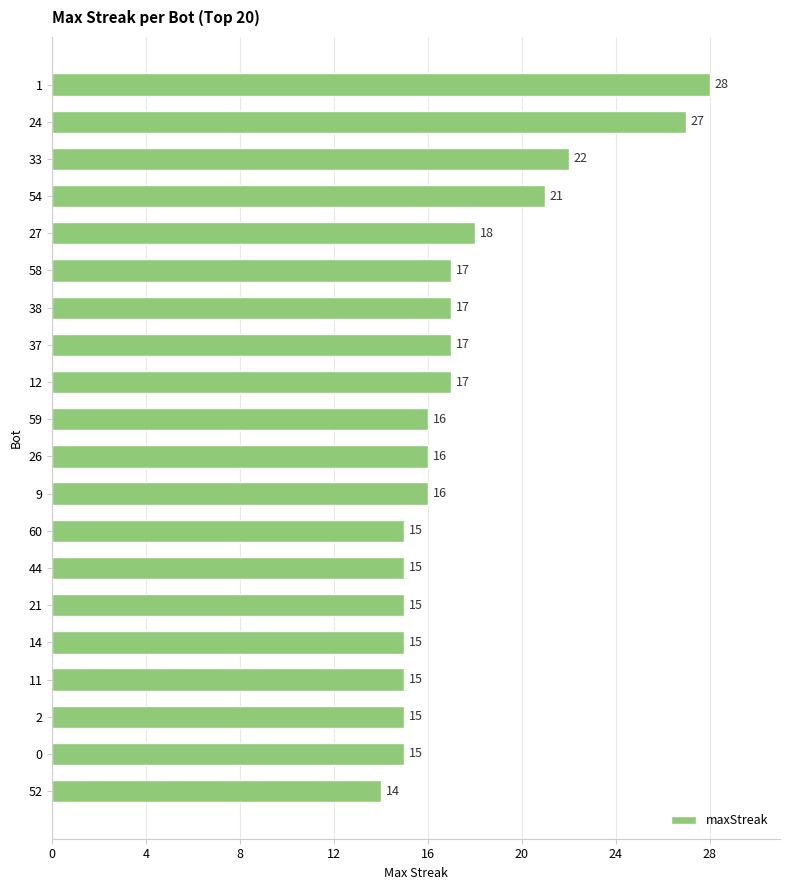

What is the maximum value shown in the chart?

28